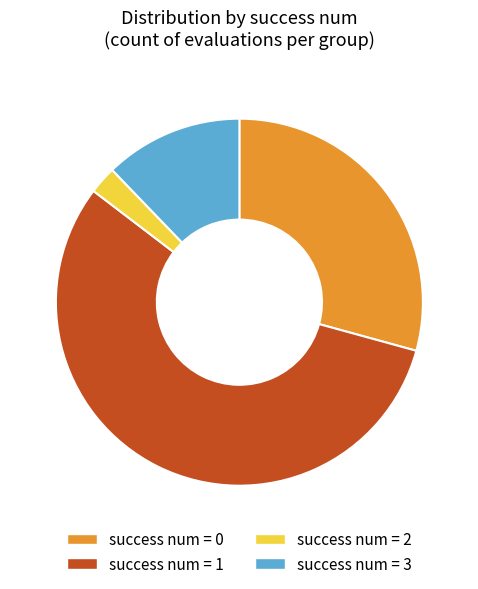

Is there a majority slice in this chart?

Yes